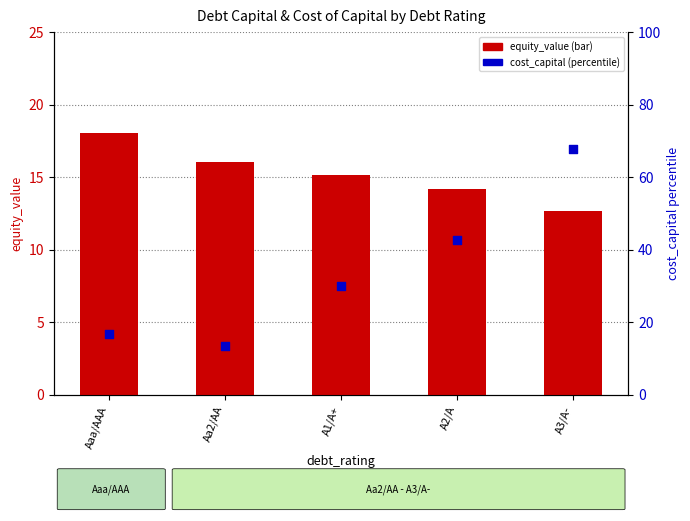

What are all the series names shown in the legend?

equity_value, cost_capital (percentile)